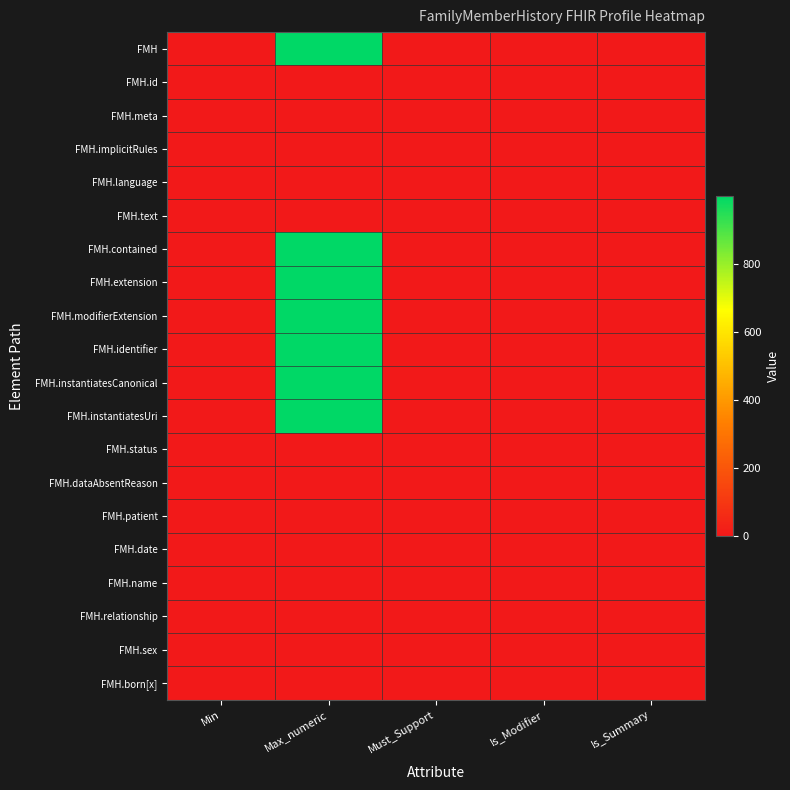

Rank the series by their maximum value, from highest to lowest.

FMH, FMH.contained, FMH.extension, FMH.modifierExtension, FMH.identifier, FMH.instantiatesCanonical, FMH.instantiatesUri, FMH.id, FMH.meta, FMH.implicitRules, FMH.language, FMH.text, FMH.status, FMH.dataAbsentReason, FMH.patient, FMH.date, FMH.name, FMH.relationship, FMH.sex, FMH.born[x]